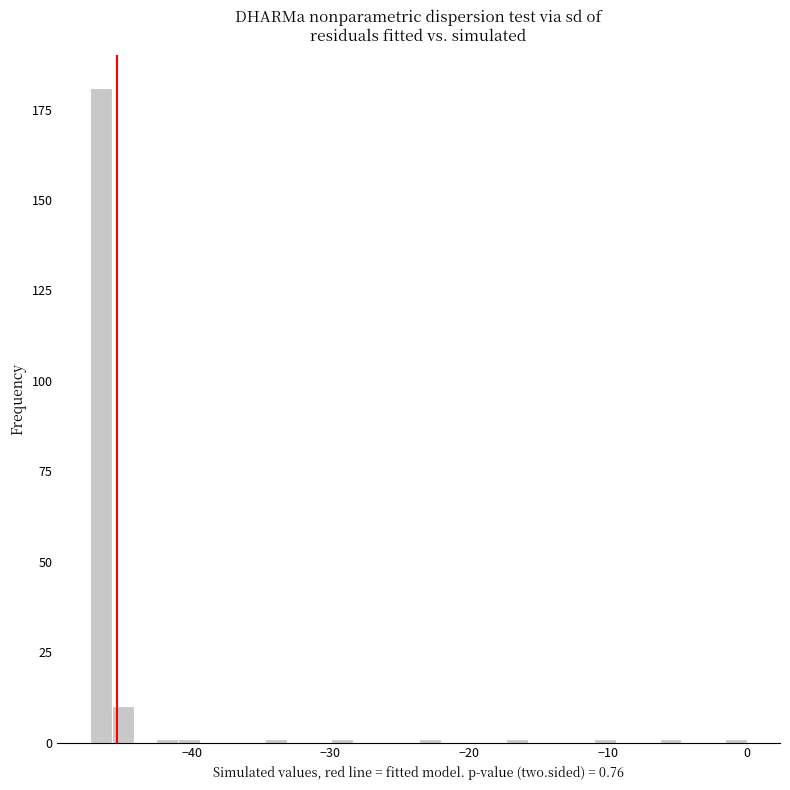

Around what value on the x-axis is the tallest bar? Give the approximate position of its centre, as read against the axis.

-47